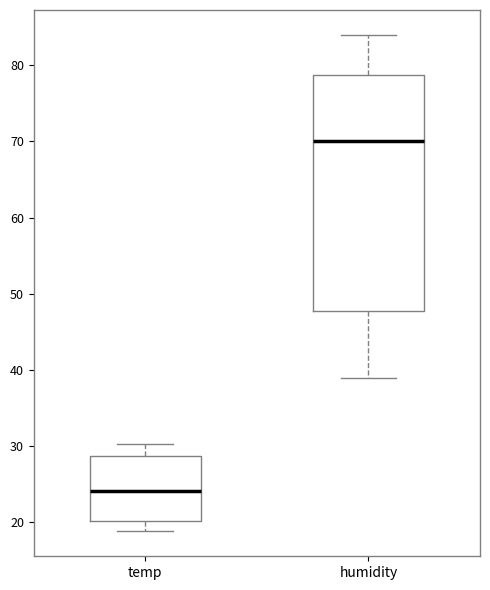

Which box has the lowest median line?

temp